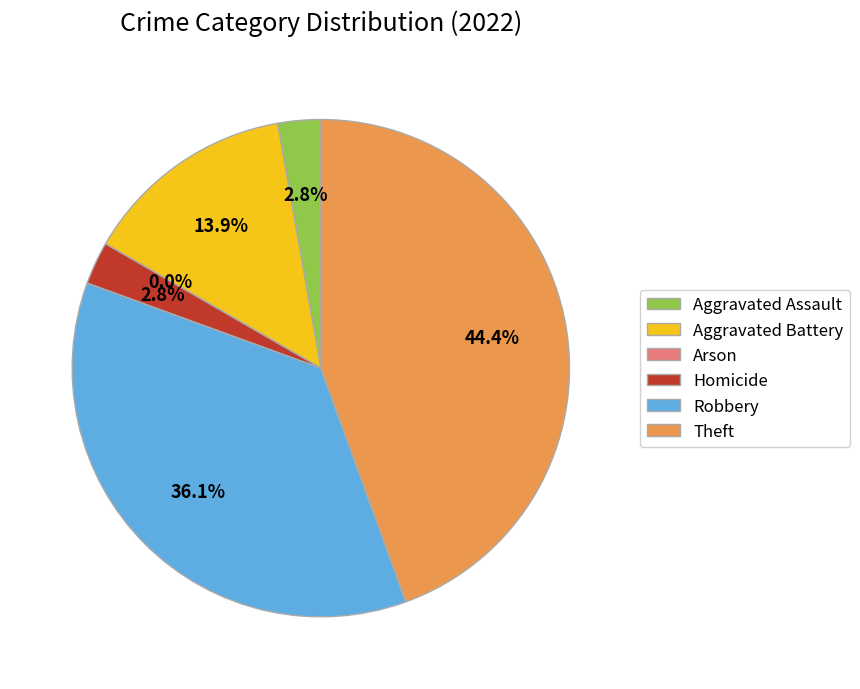

How much of the chart is everything except Arson?

100.0%